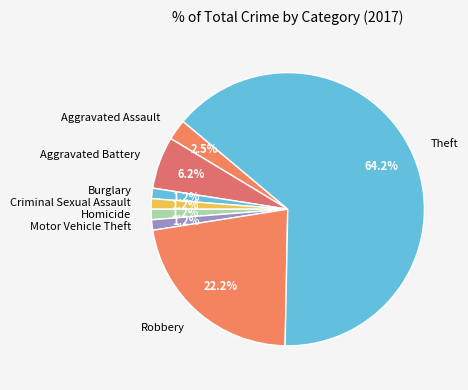

What is the largest slice in the pie chart?

Theft